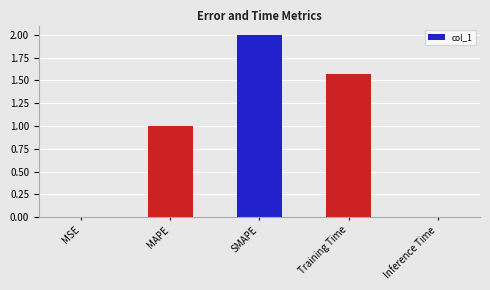

How many data points does each series have?

5